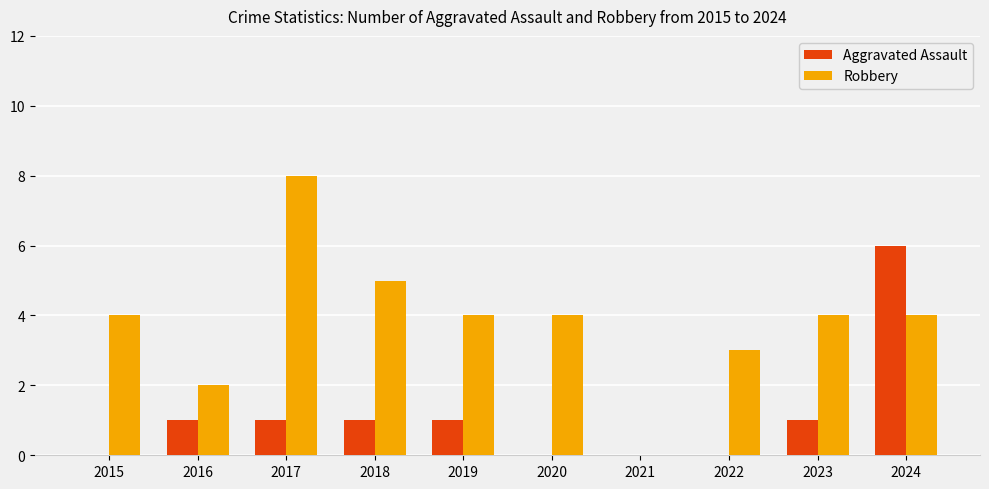

Which series has the largest range (max minus min)?

Robbery